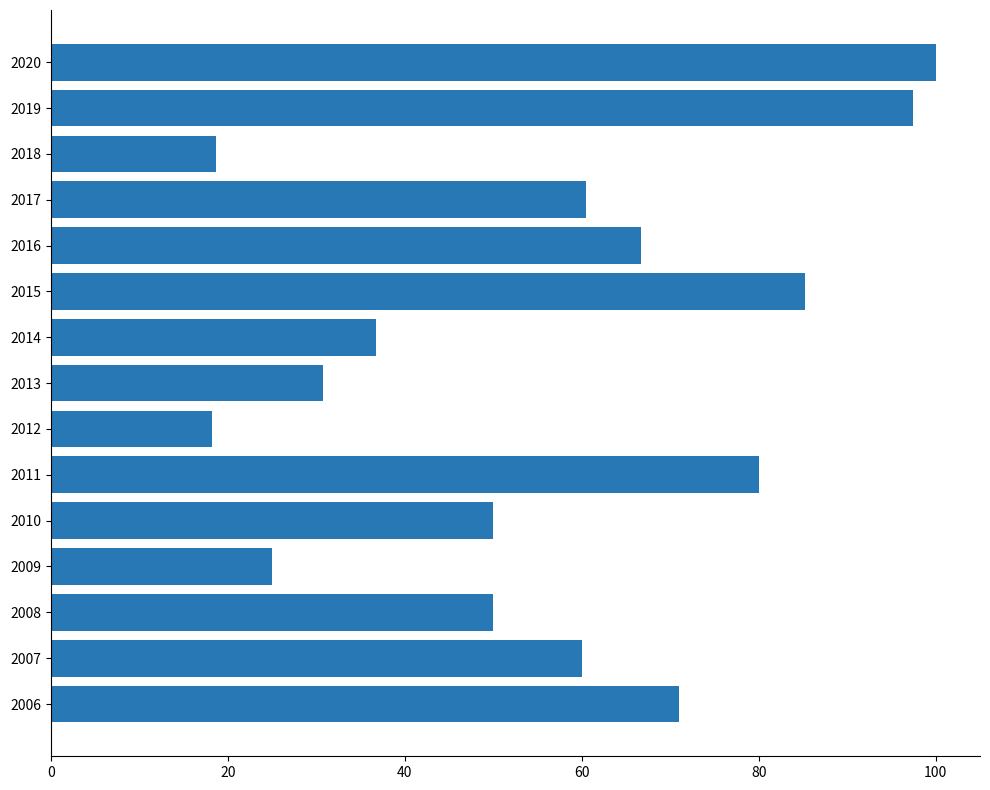

What is the sum of the values at 2017 and 2020?

160.5